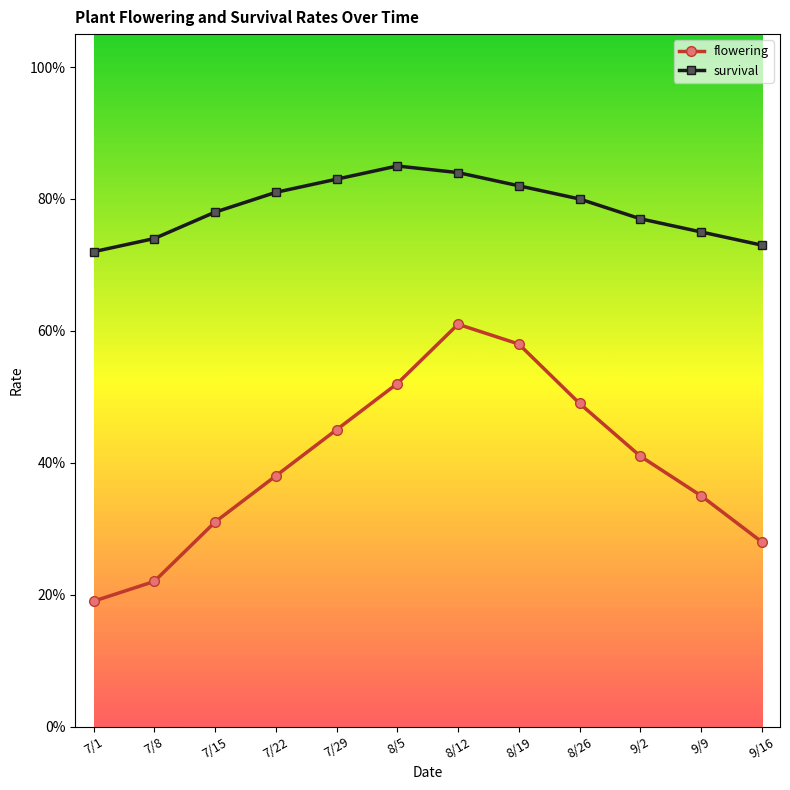

Is this an area chart (filled region under the line)?

No